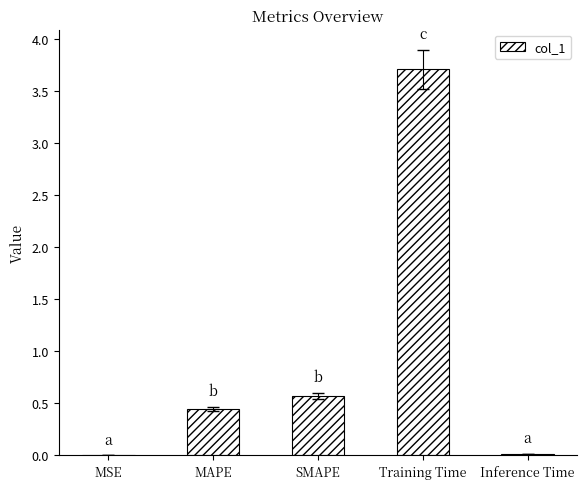

At which label is the value closest to 1?

SMAPE